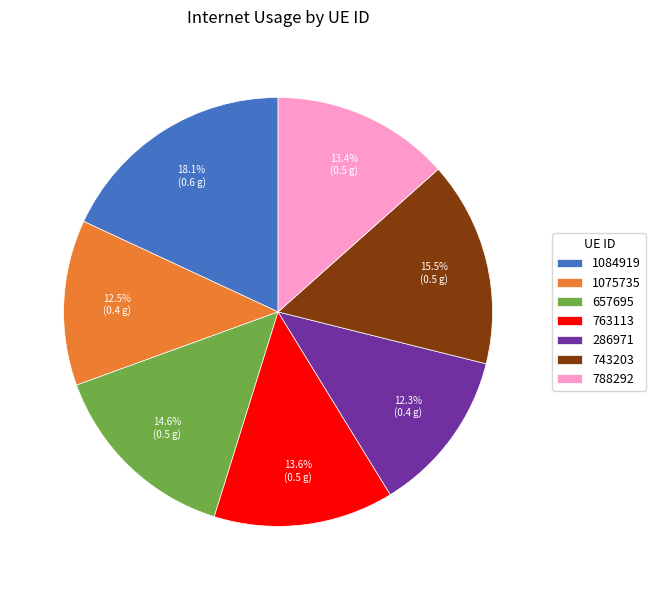

Is there any slice that represents more than half of the pie?

No